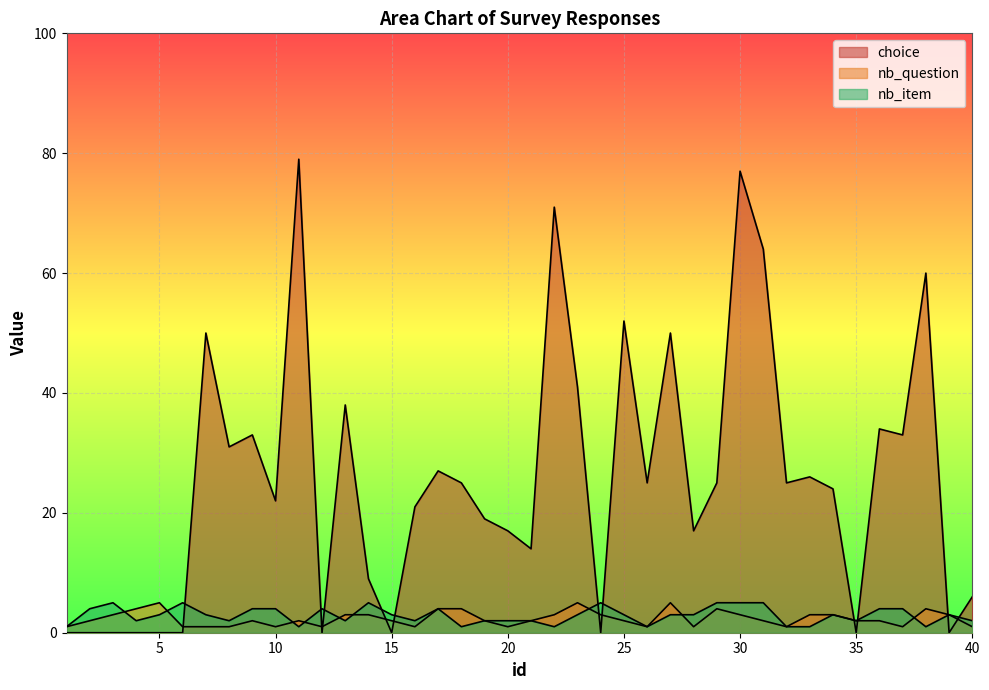

Rank the categories by nb_question value from highest to lowest.

5, 23, 27, 4, 17, 18, 29, 38, 3, 13, 14, 22, 24, 30, 33, 34, 39, 2, 9, 11, 15, 19, 21, 25, 31, 35, 36, 1, 6, 7, 8, 10, 12, 16, 20, 26, 28, 32, 37, 40